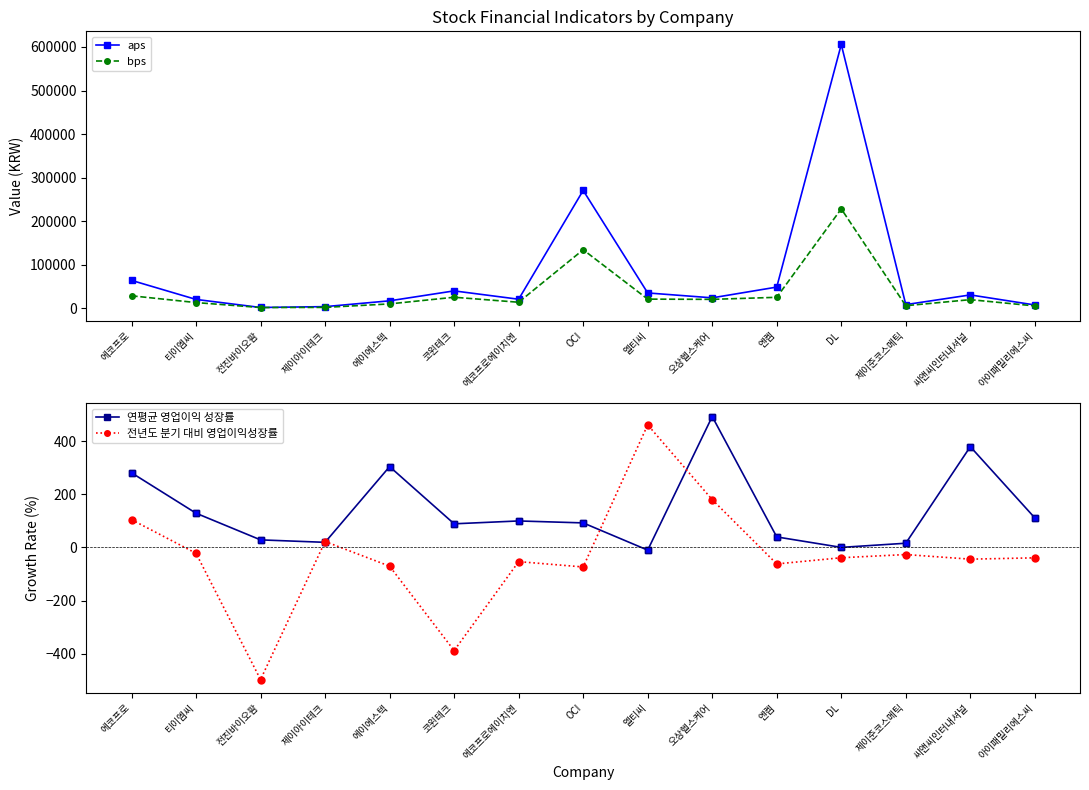

Where is the first local maximum for 연평균 영업이익 성장률?

에이에스텍